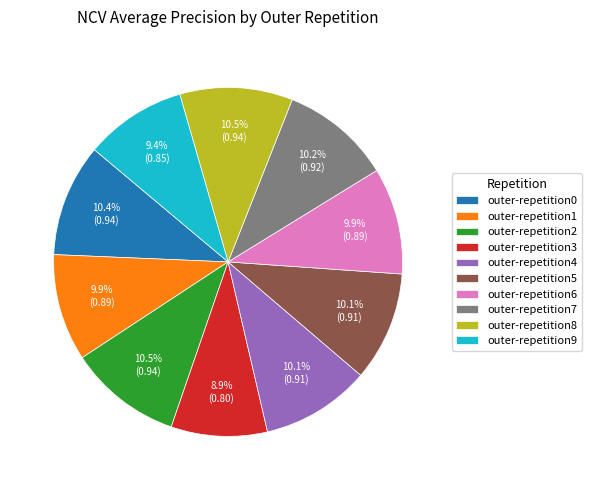

What is the smallest slice in the pie chart?

outer-repetition3